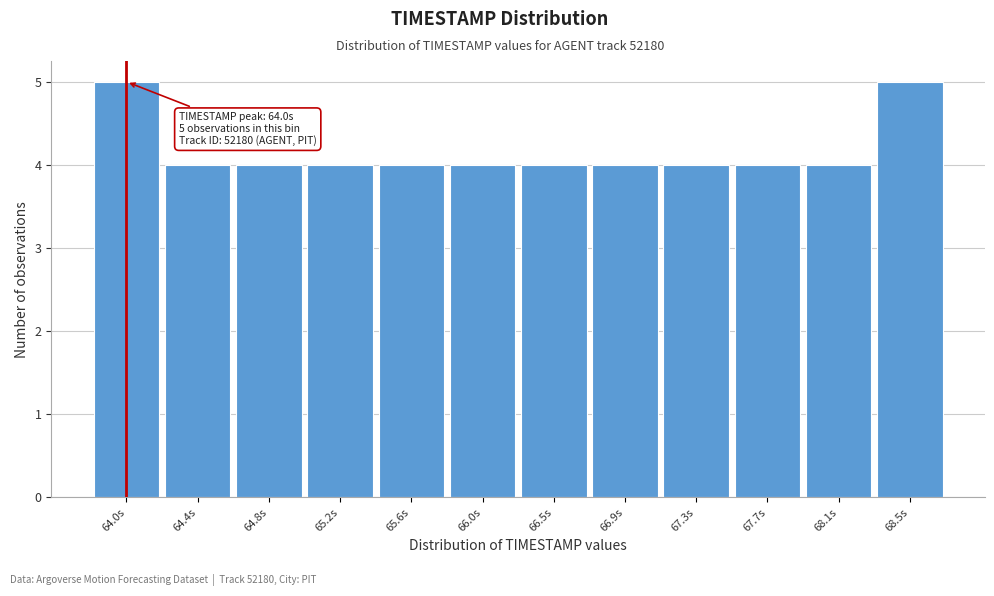

Reading right to left, list all the values displayed in this chart.

5	4	4	4	4	4	4	4	4	4	4	5